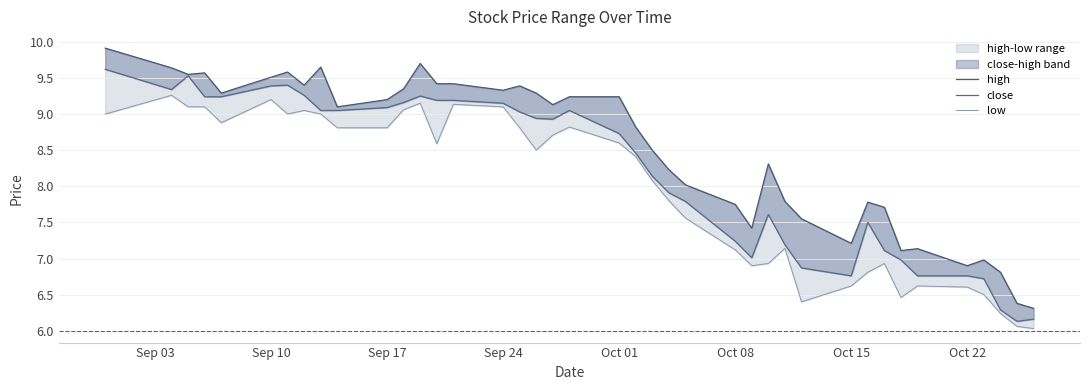

Rank the series by their average value, from lowest to highest.

low, close, high